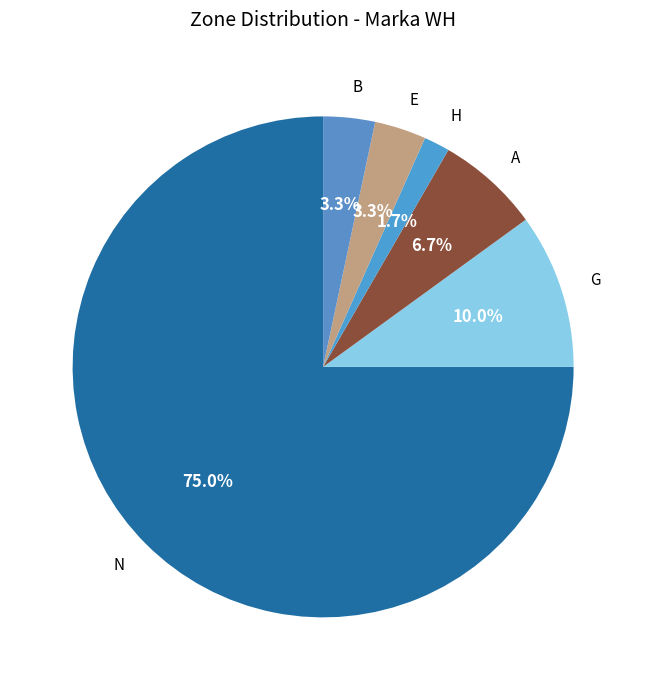

Which slice is the smallest?

H